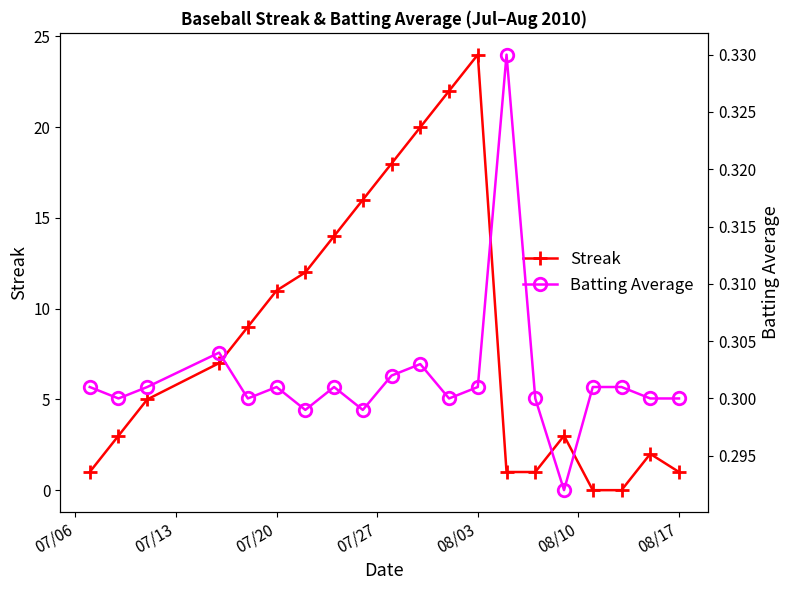

At which category does Streak reach its first local peak?

08/03